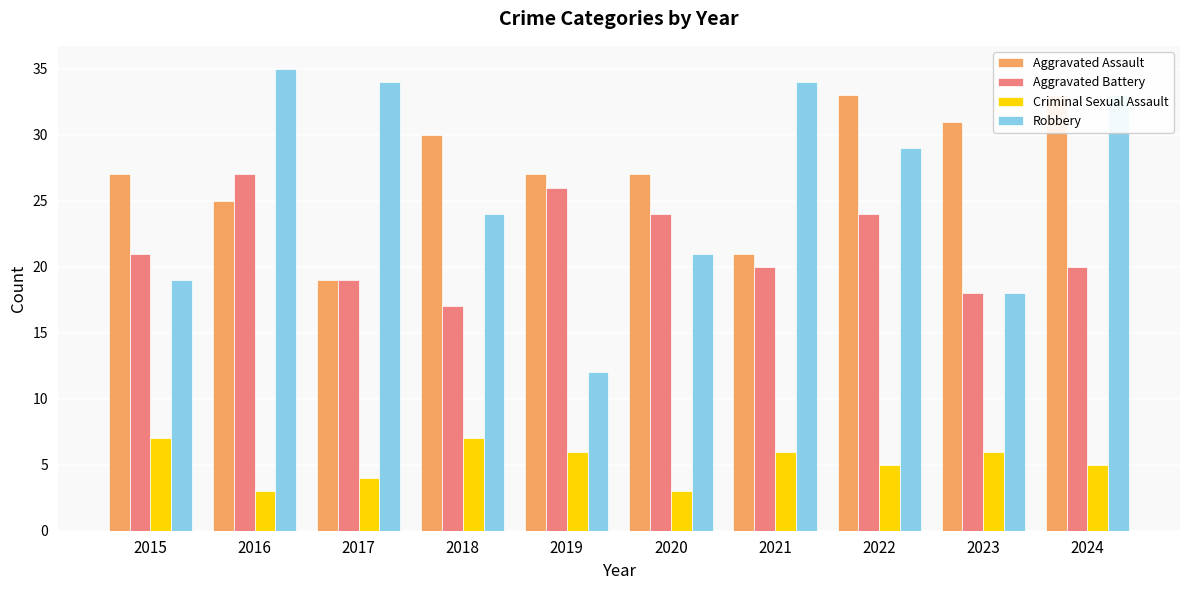

Between 2016 and 2019, which series saw the biggest shift?

Robbery